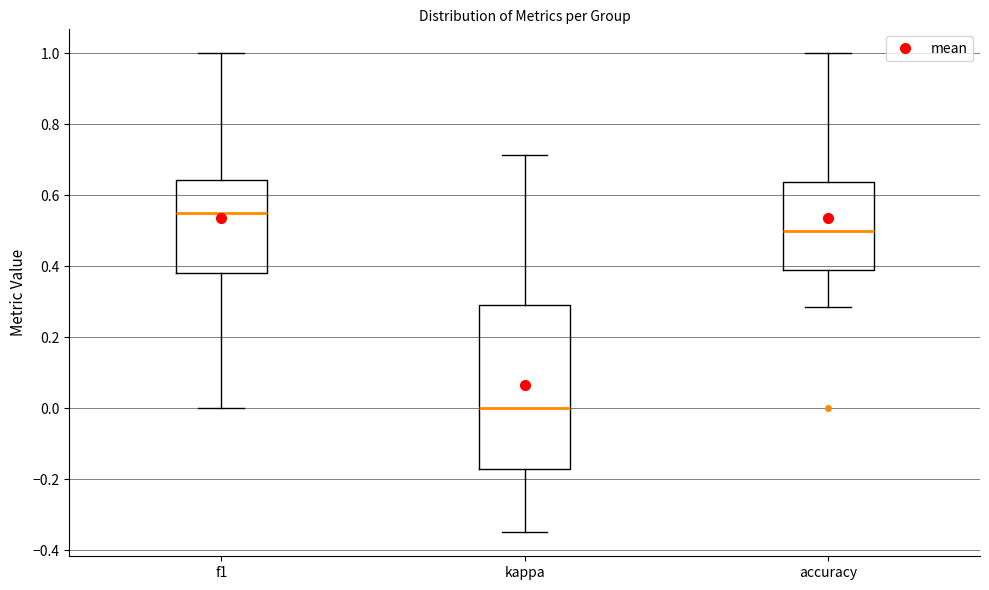

Which box is the tallest, from its lower edge to its upper edge?

kappa